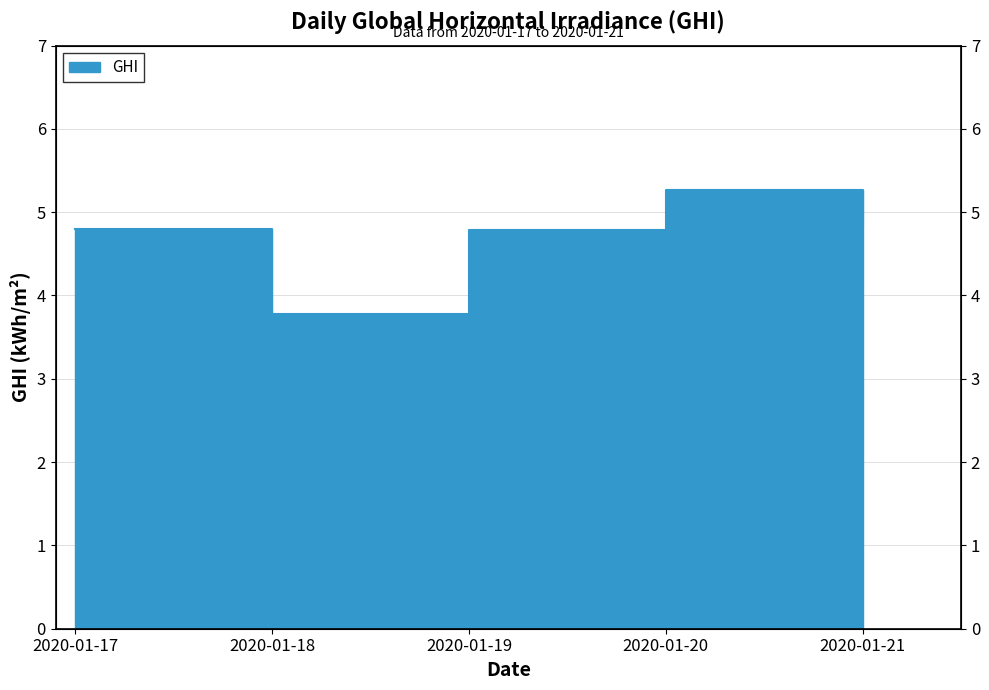

Reading left to right, what are all the values shown in this chart?

2020-01-17=4.8	2020-01-18=3.8	2020-01-19=4.8	2020-01-20=5.3	2020-01-21=4.8